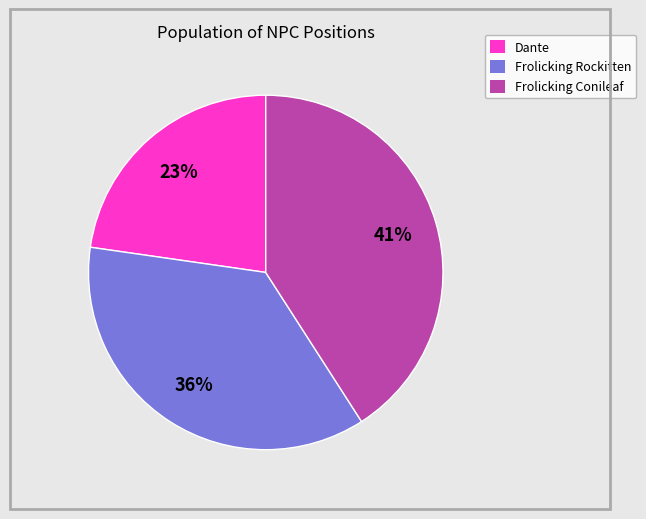

To the nearest percent, what percentage of the pie is Frolicking Conileaf?

41%